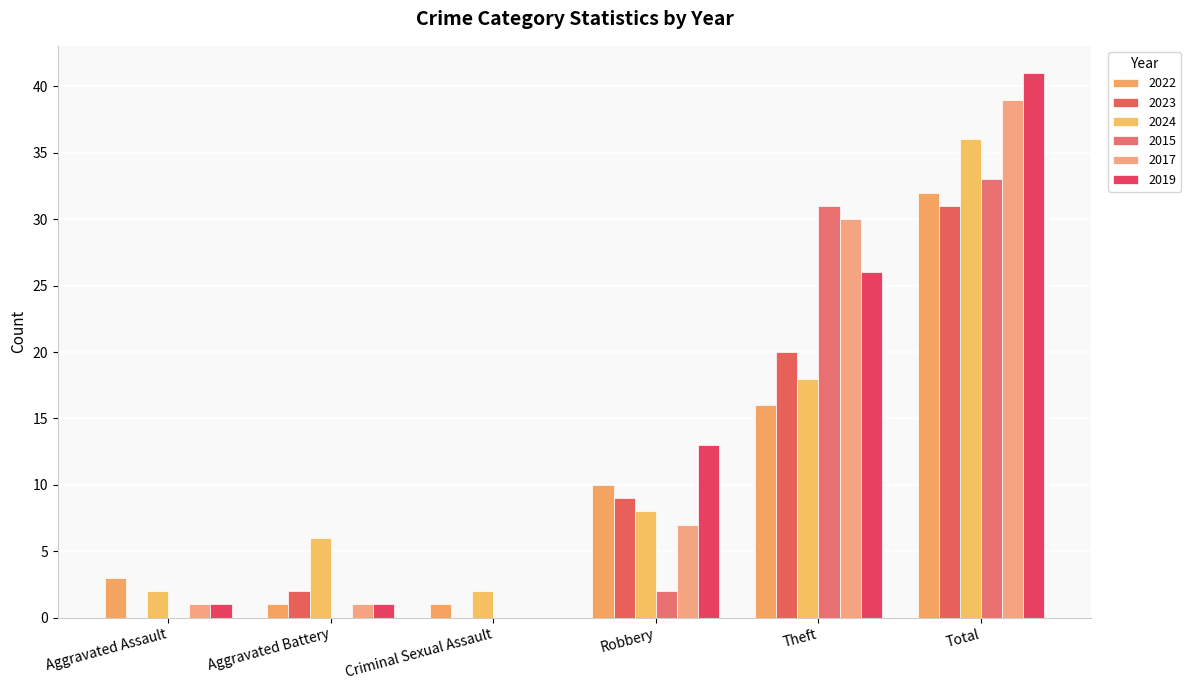

What is the greatest value displayed?

41